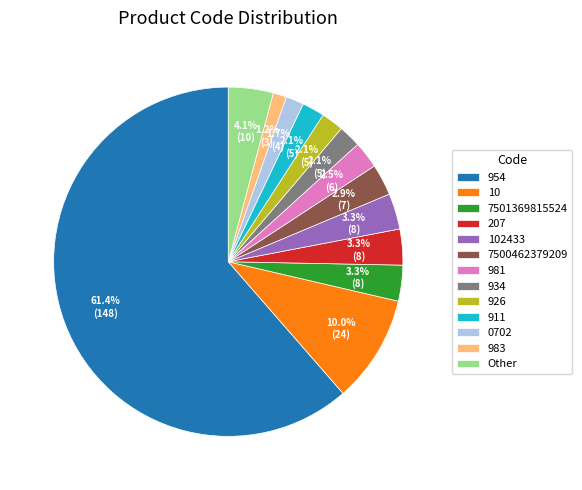

Combined, what portion of the pie is 7501369815524 and 7500462379209?

6.2%